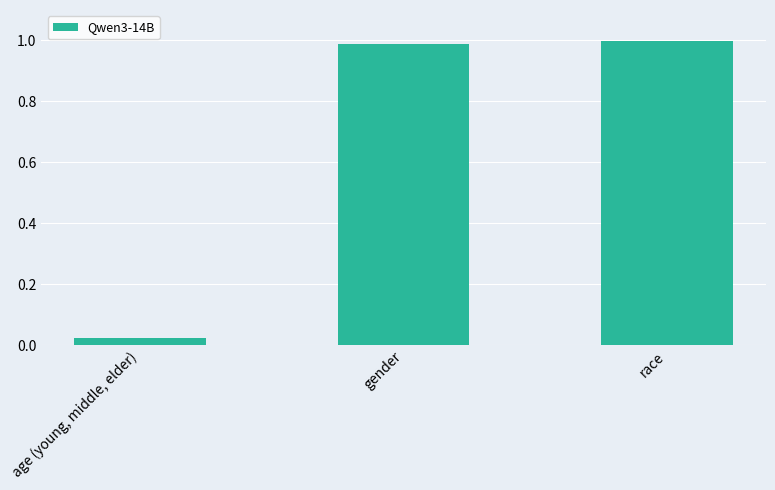

What is the label of the 2nd bar from the right?

gender